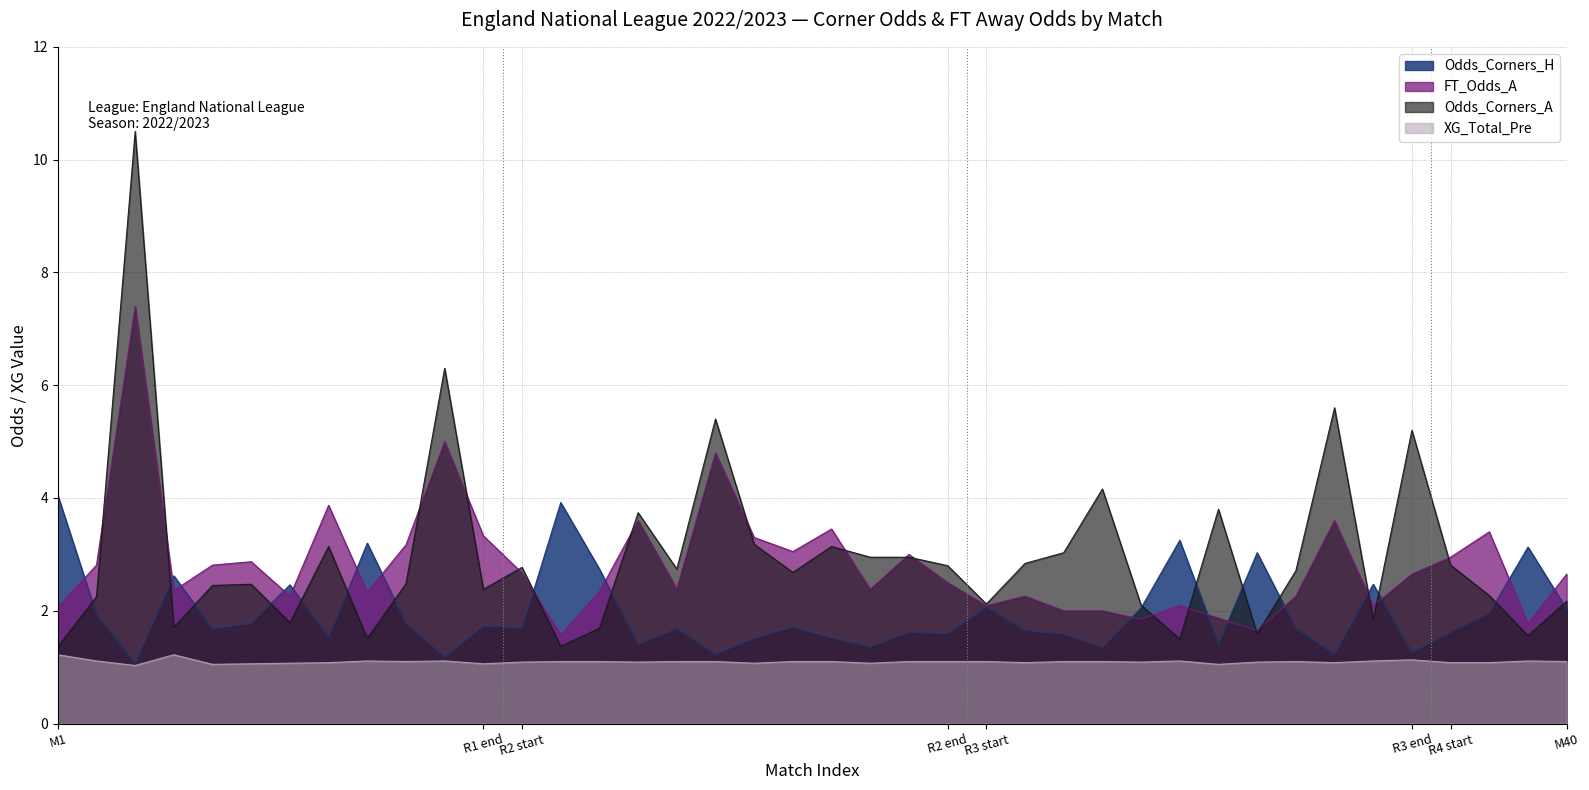

Which series has the largest range (max minus min)?

Odds_Corners_A